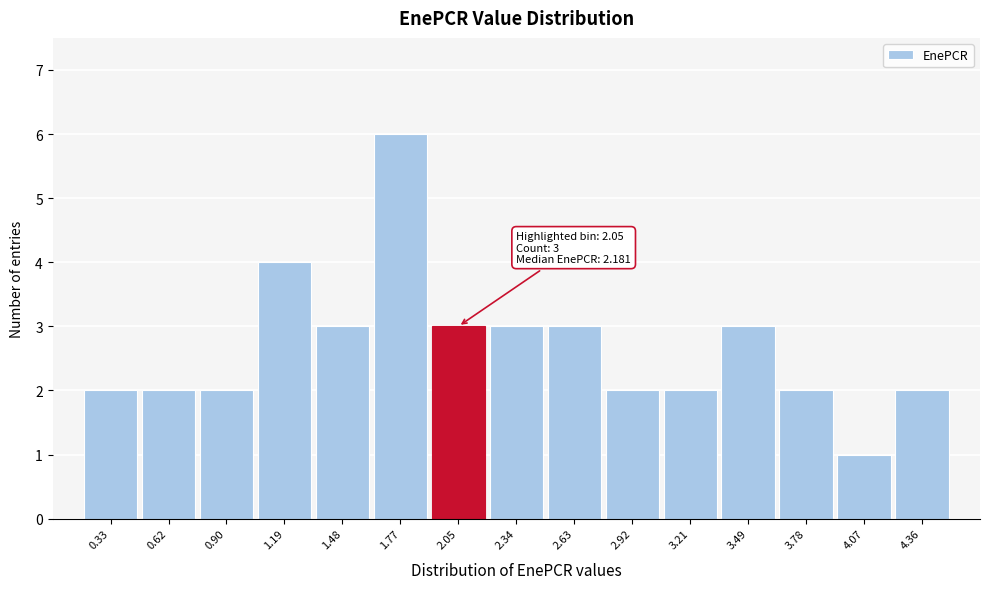

Reading left to right, extract all data points from this chart.

2	2	2	4	3	6	3	3	3	2	2	3	2	1	2